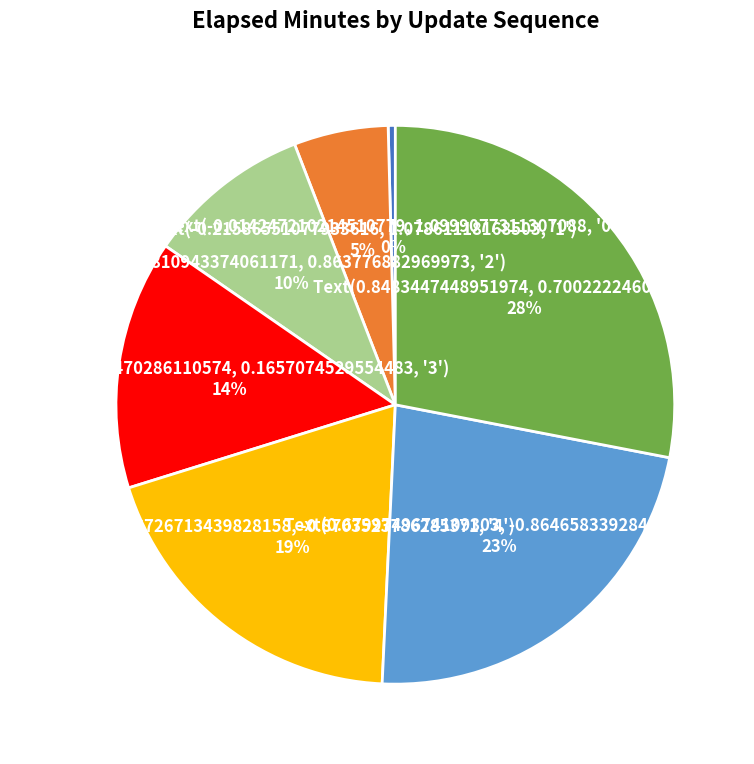

To the nearest percent, what is the difference between the largest and smallest slice percentages?

28%